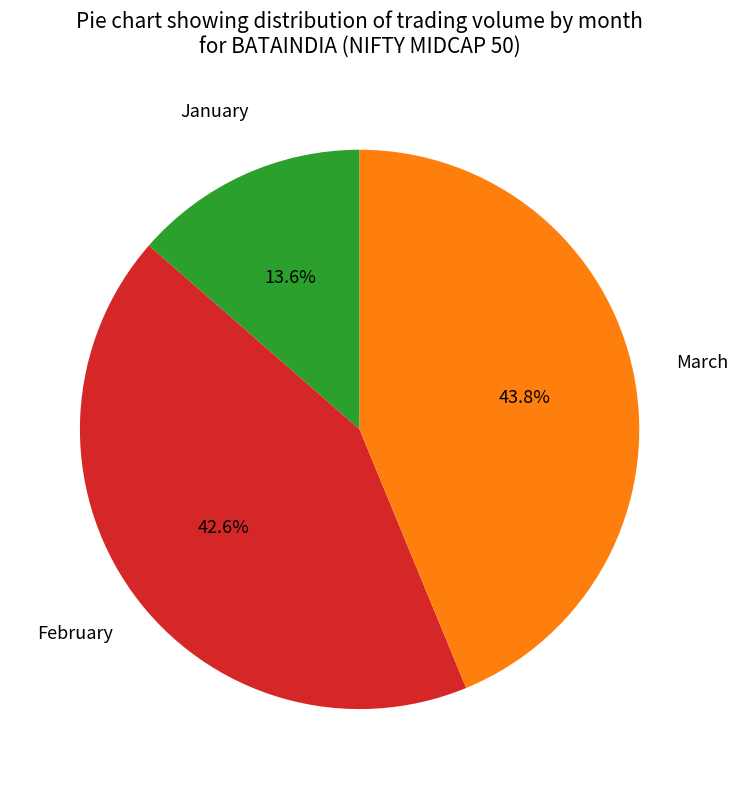

Is there a majority slice in this chart?

No